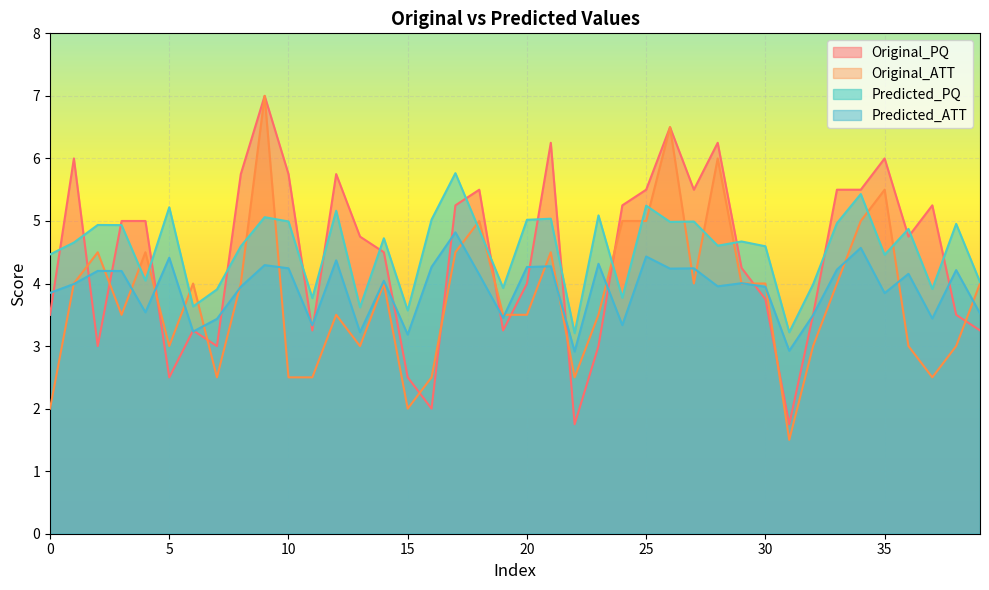

What are all the series names shown in the legend?

Original_PQ, Original_ATT, Predicted_PQ, Predicted_ATT